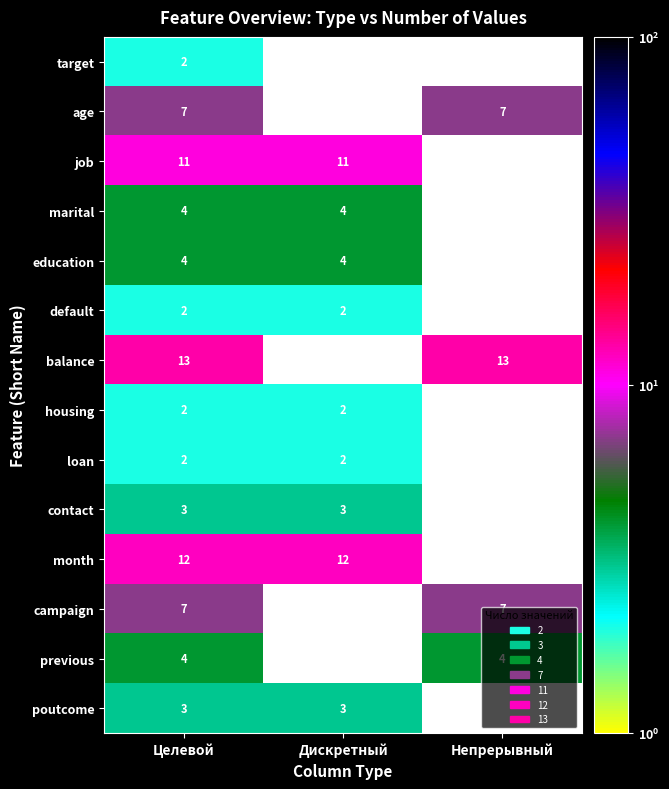

The value of education at Дискретный is 4. True or false?

True